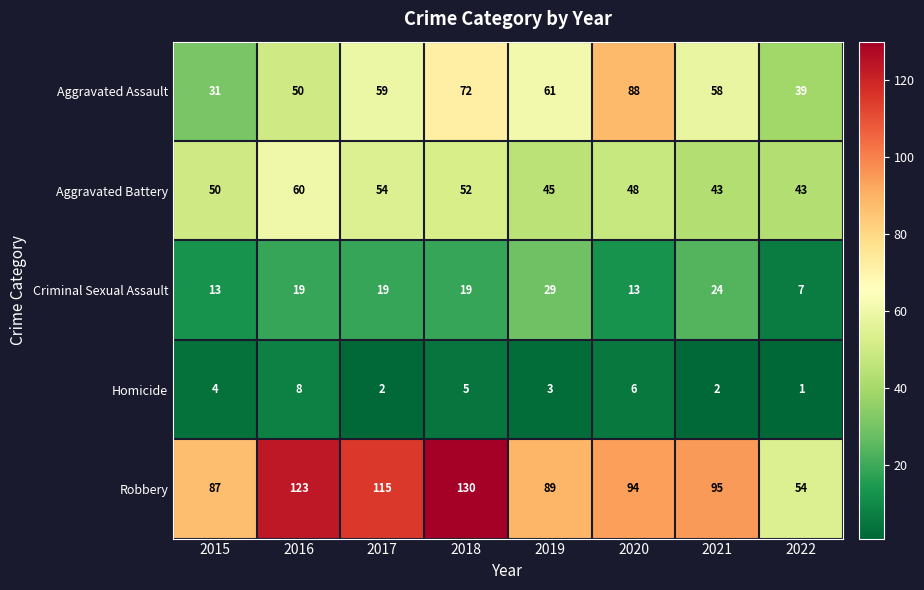

Between 2016 and 2020, which series saw the biggest shift?

Aggravated Assault